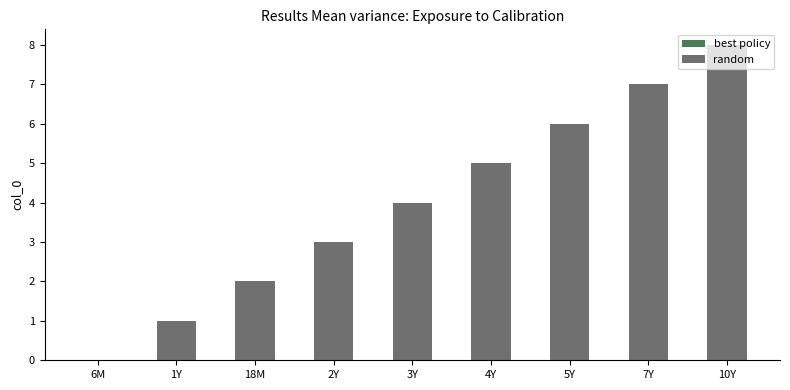

How many series are shown in this chart?

1